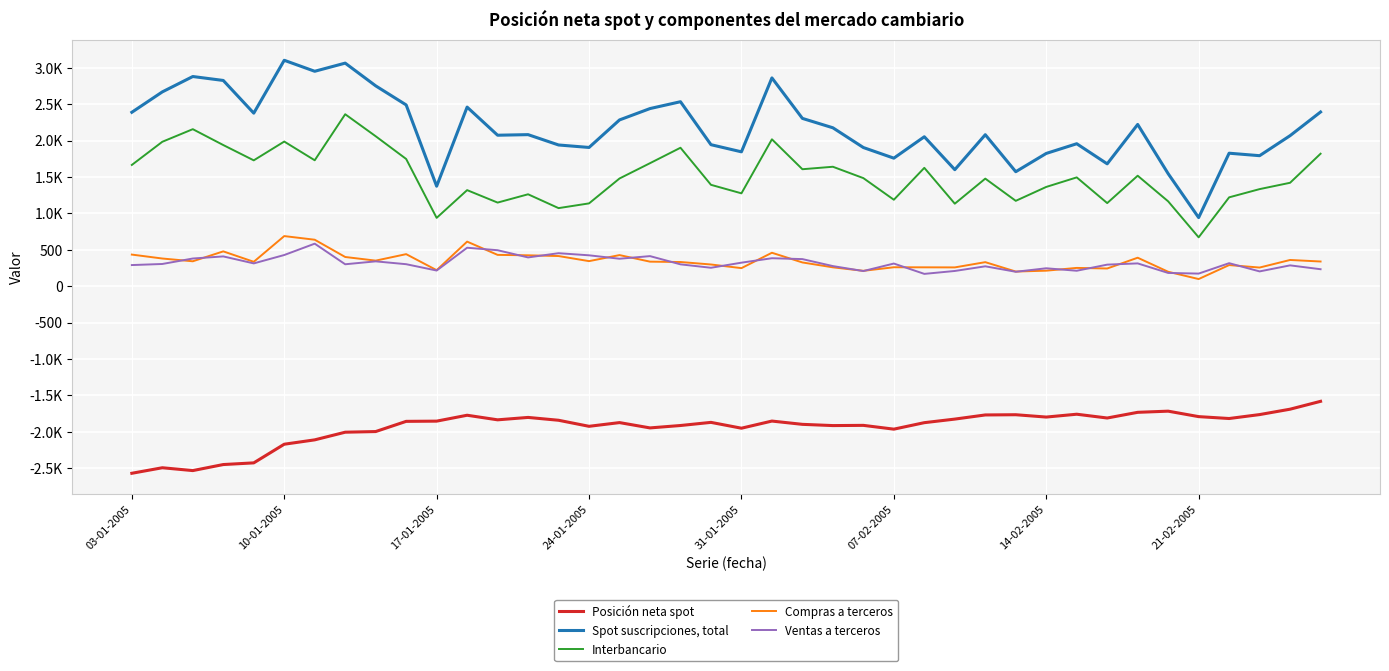

Is this an area chart (filled region under the line)?

No